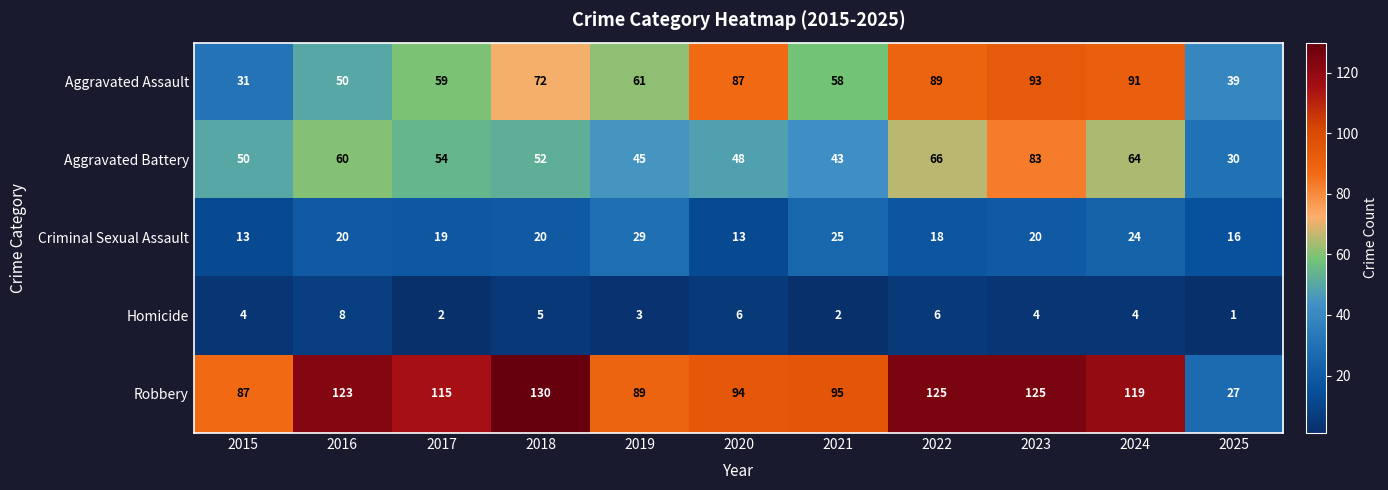

The Homicide series shows 5 at 2018. True or false?

True